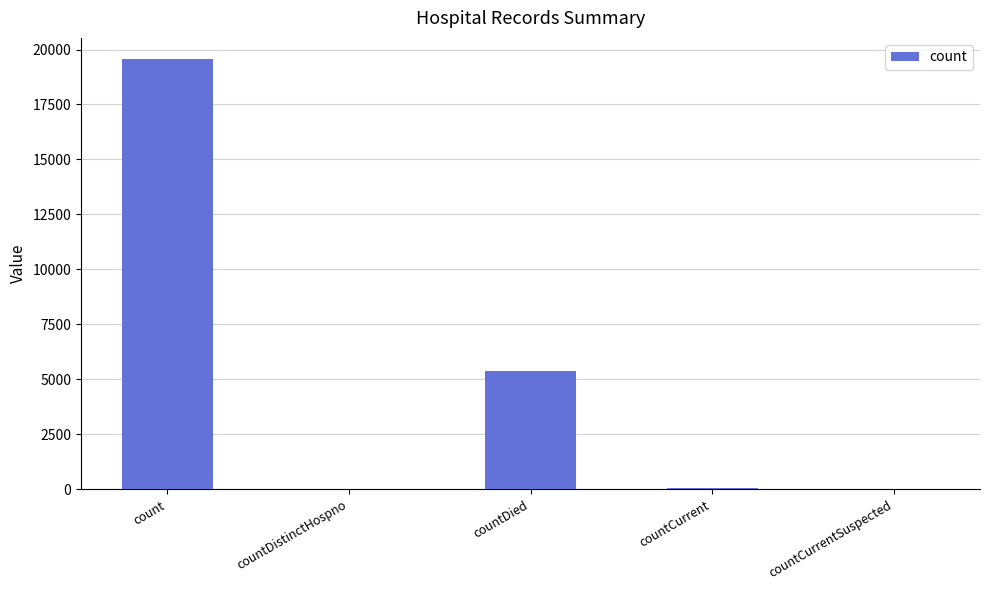

What is the sum of the values at count and countDied?

24951